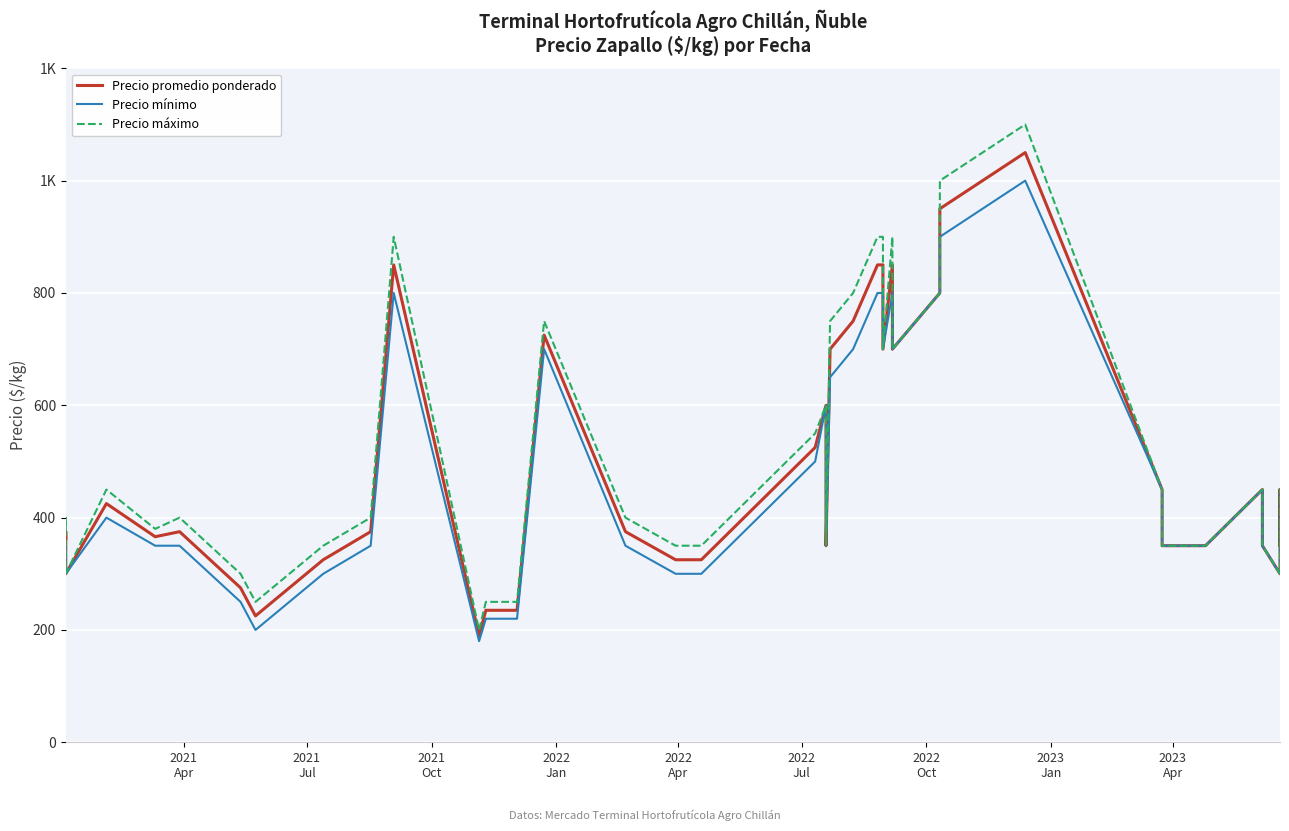

What is the value of the Precio promedio ponderado point at the 36th from the left?

350